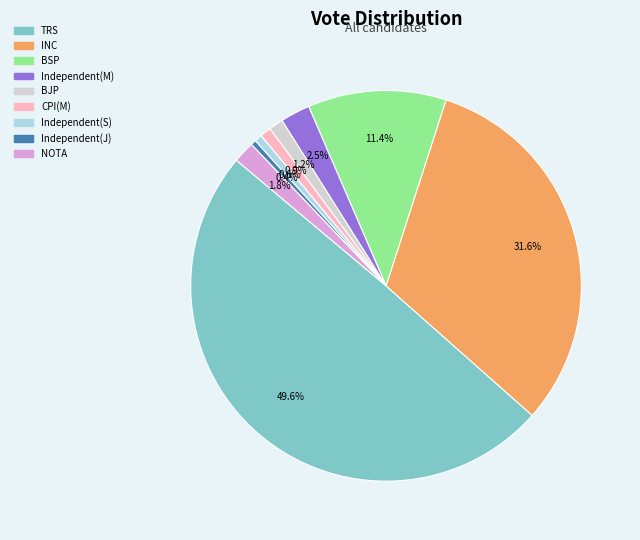

How many slices are in this pie chart?

9